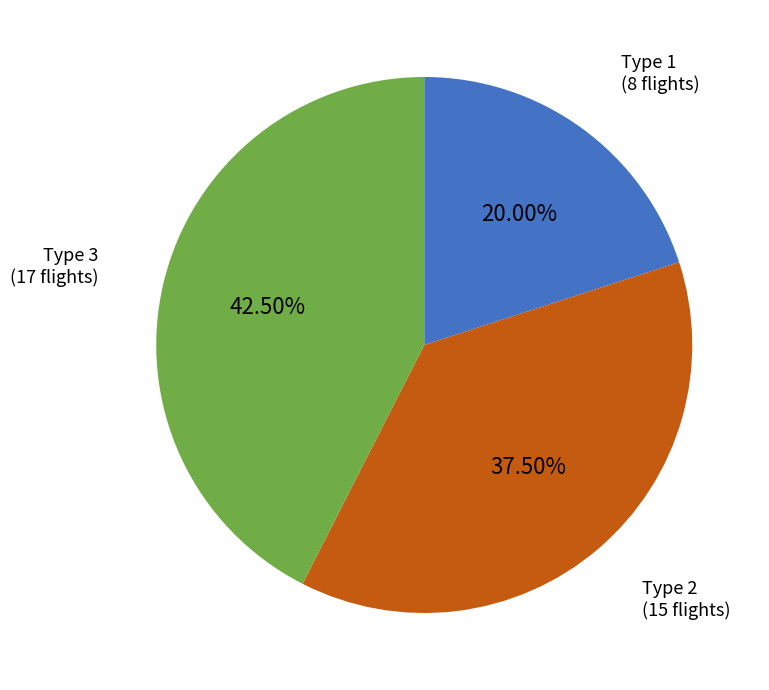

Combined, do Type 1 and Type 2 account for over 50%?

Yes